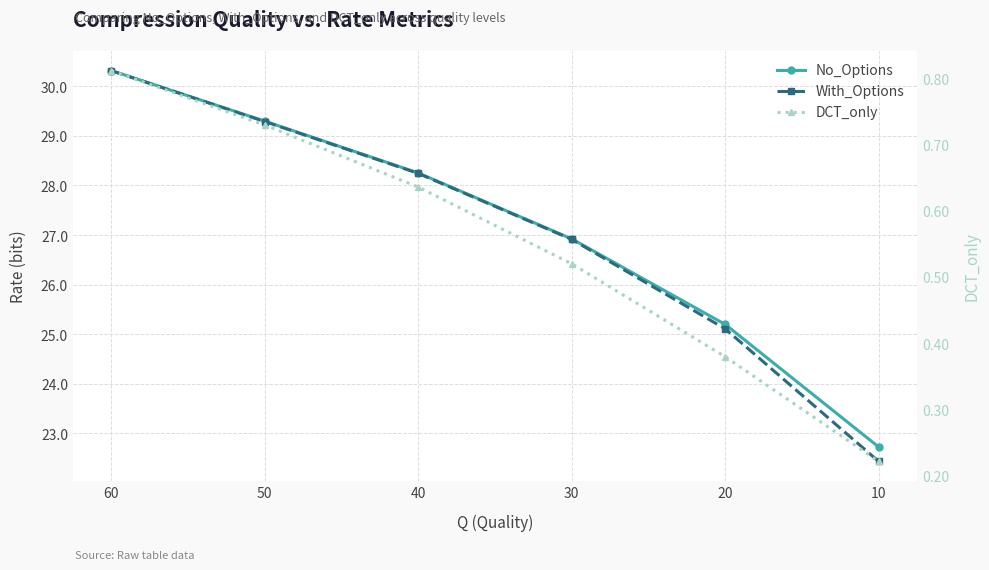

True or false: No_Options has more than 2 points higher than both neighbors.

False